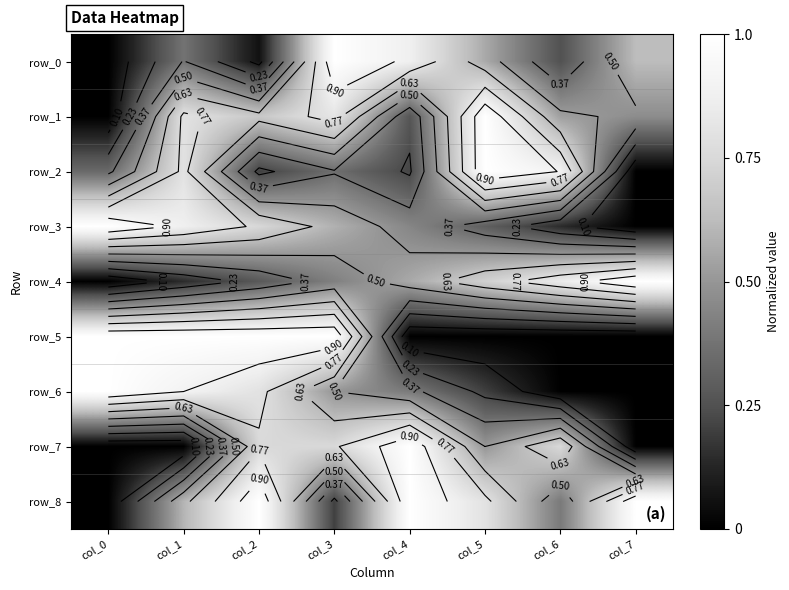

Count the row_4 values in the range 0 to 1.

8